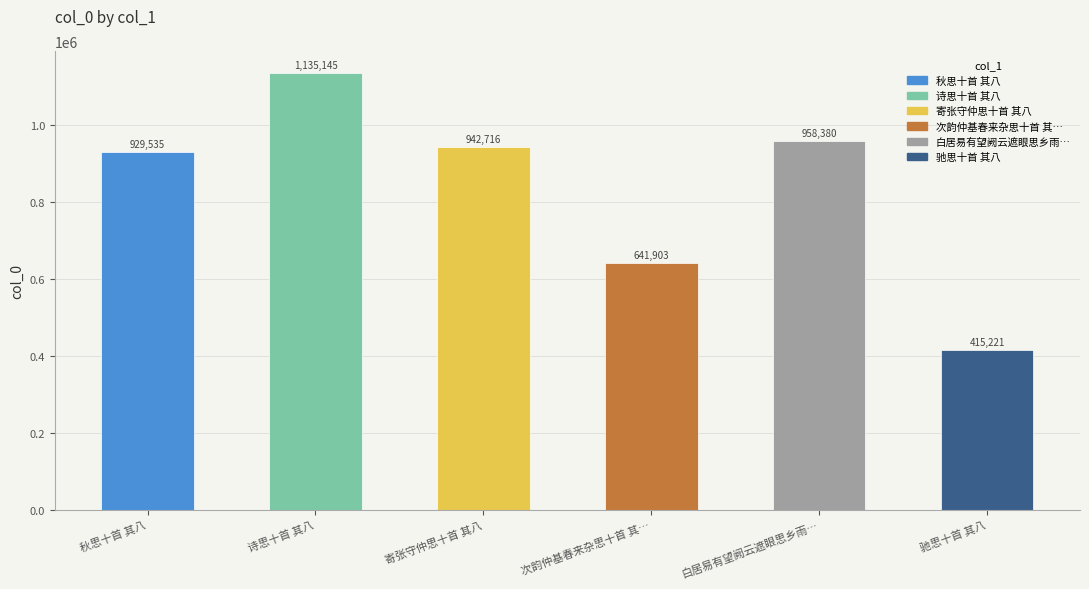

What is the label of the 3rd bar from the right?

次韵仲基春来杂思十首 其…